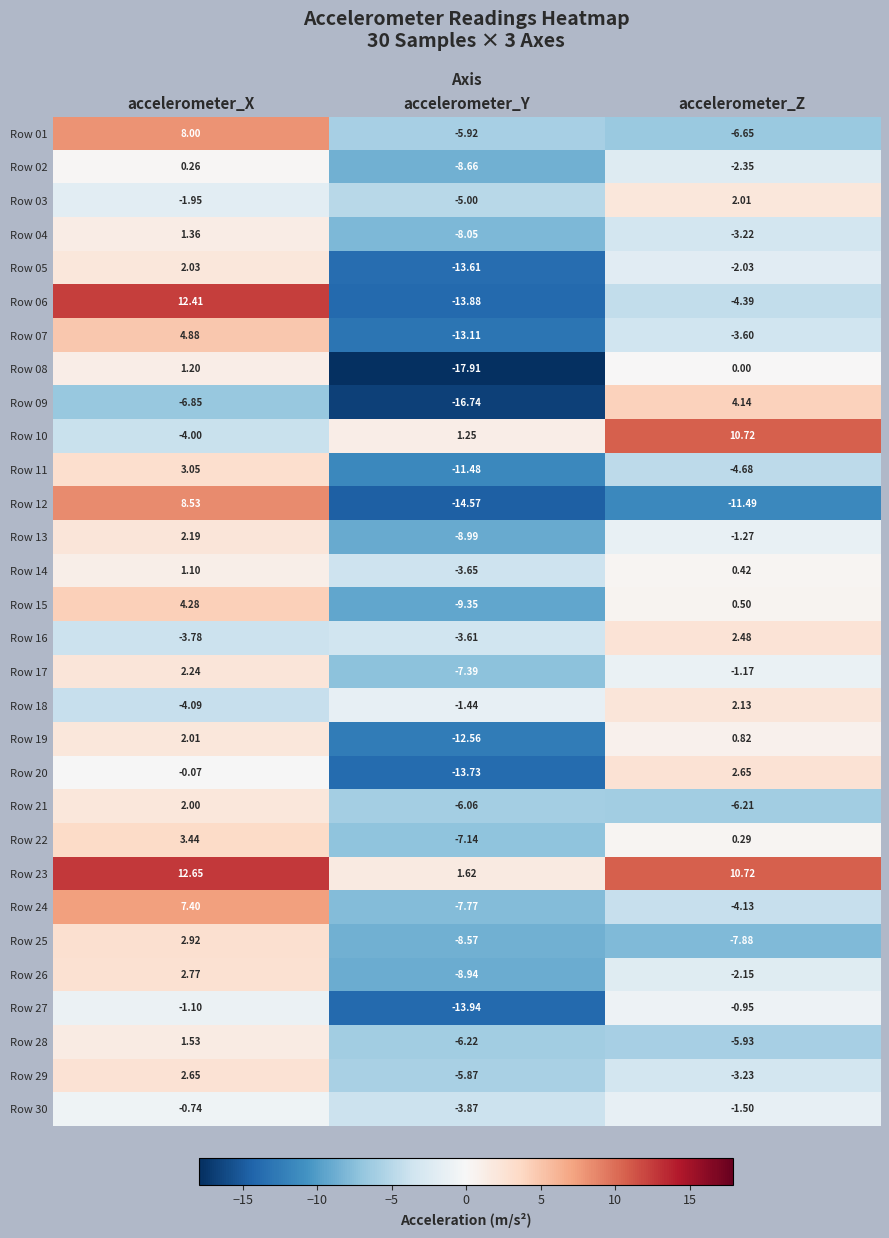

How many categories are shown in the chart?

3